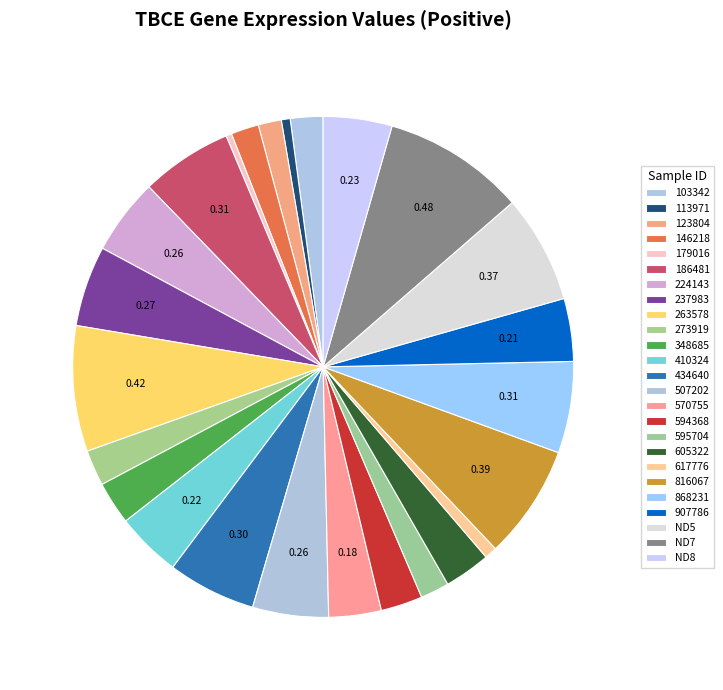

To the nearest percent, what is the combined percentage of 907786 and 146218?

6%